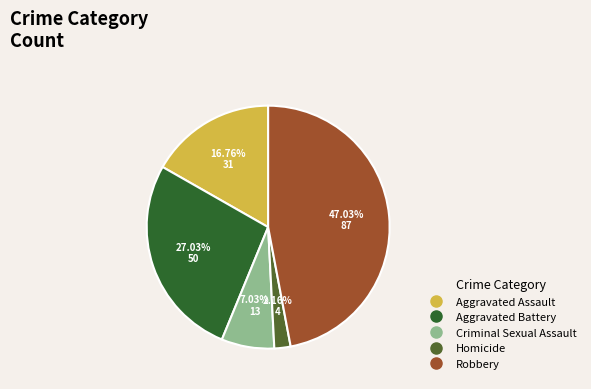

Which category has the smallest portion of the pie?

Homicide